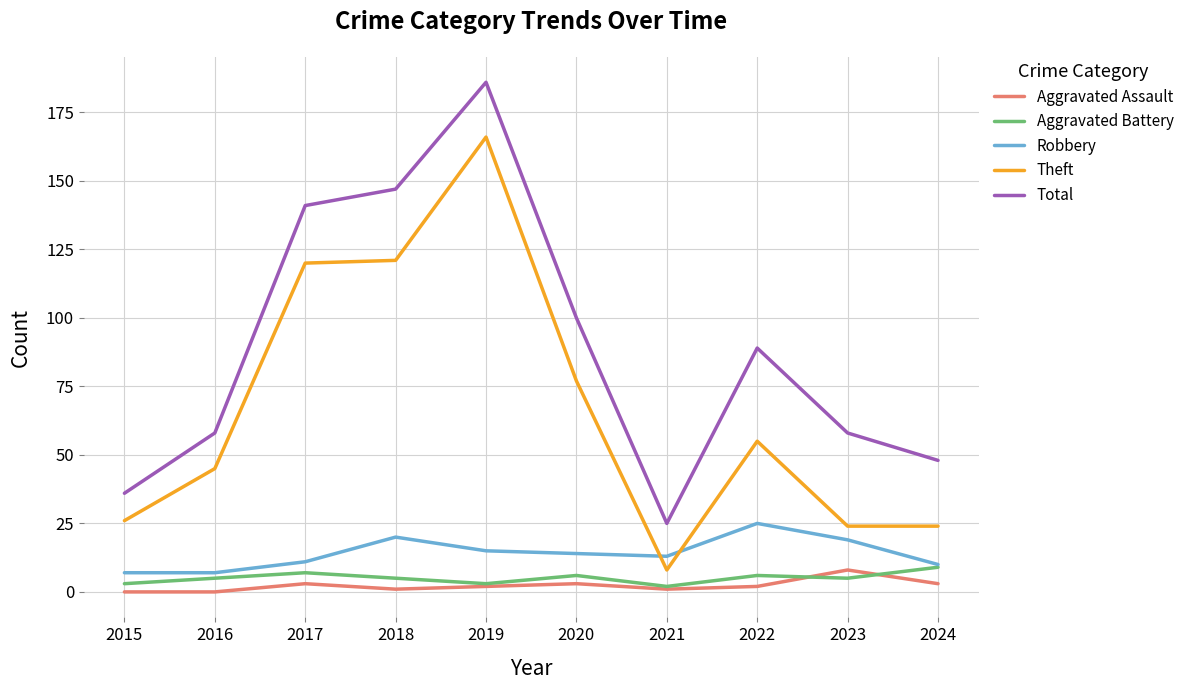

What are all the series names shown in the legend?

Aggravated Assault, Aggravated Battery, Robbery, Theft, Total